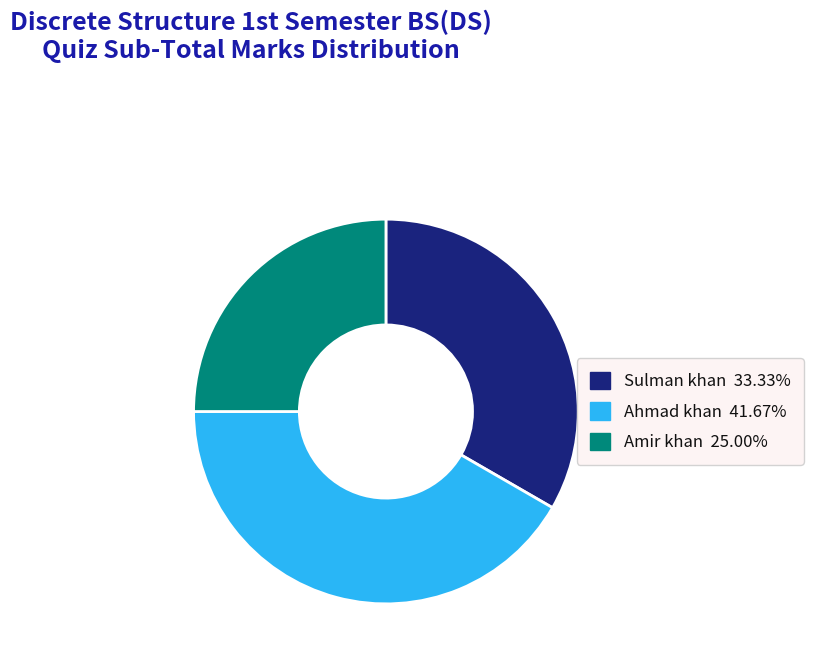

Is the sum of Ahmad khan and Sulman khan greater than half?

Yes